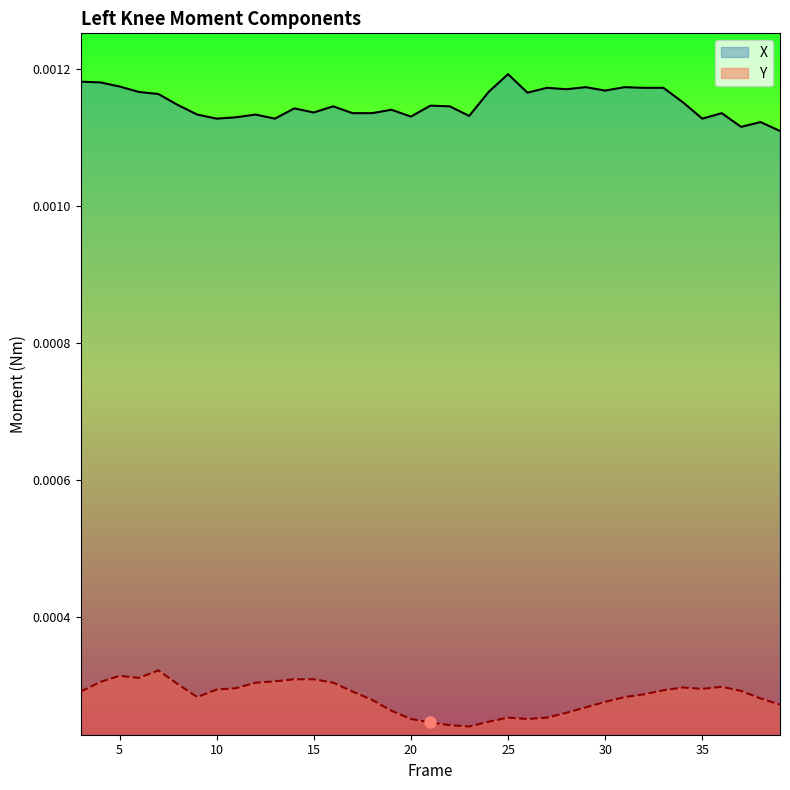

Where is Y nearest to the value 0?

23